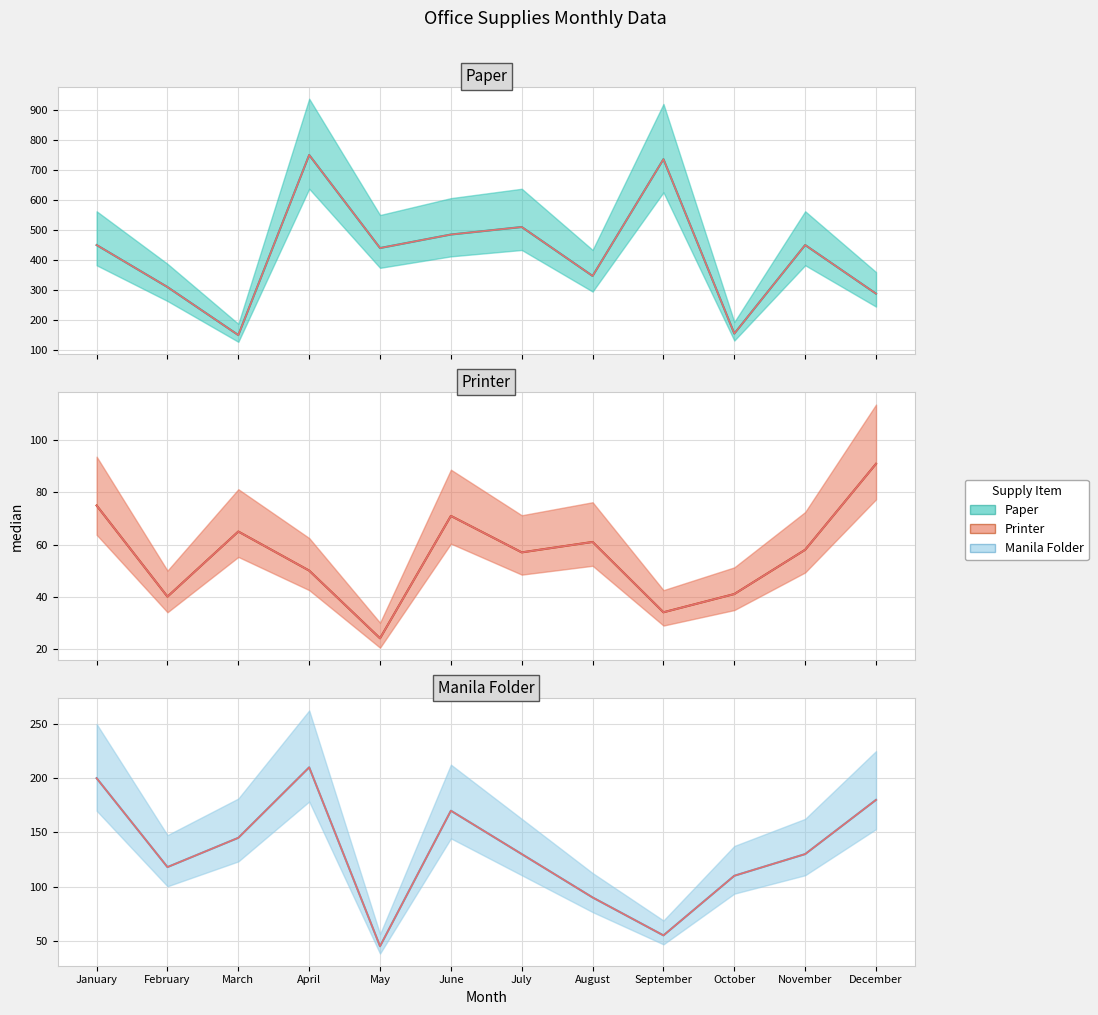

What is the value of the Paper posteriors point at the 5th from the left?

440